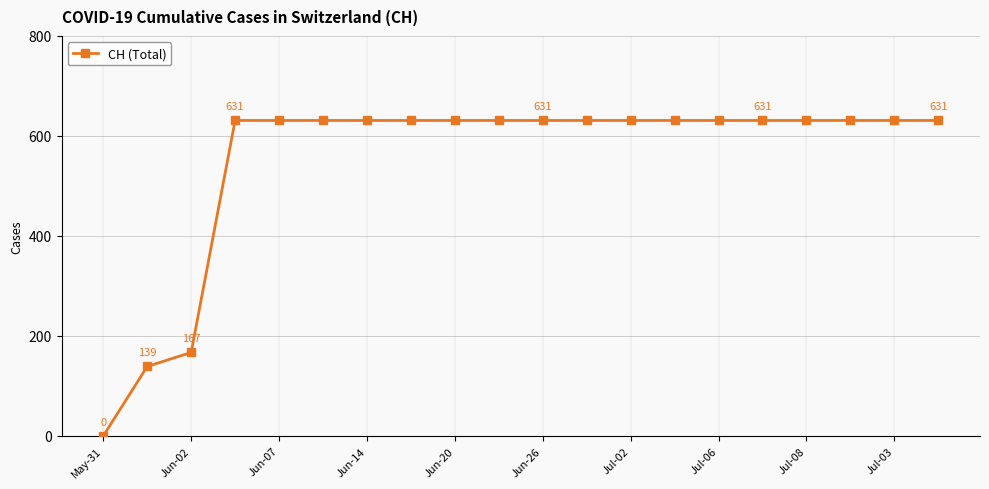

What is the greatest value displayed?

631